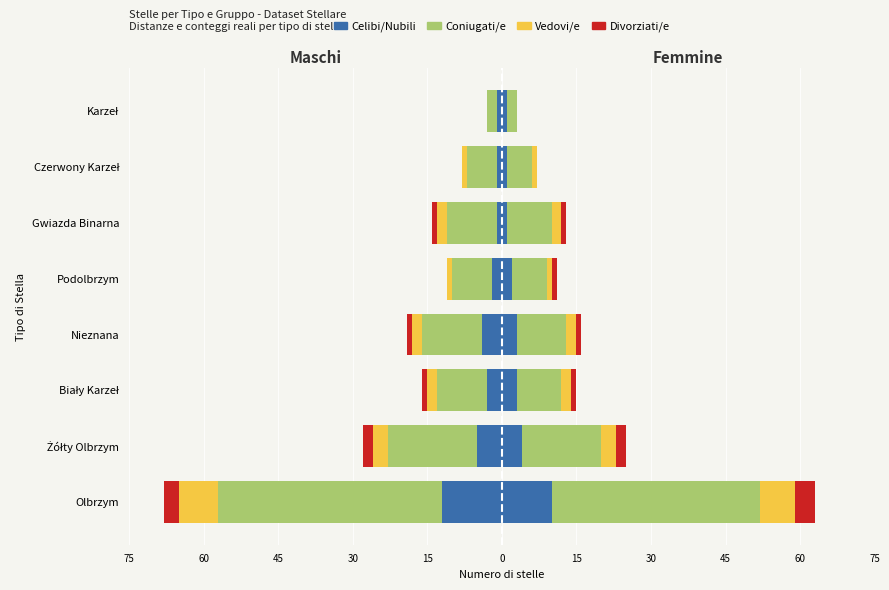

Between Olbrzym and Czerwony Karzeł, which series saw the biggest shift?

Coniugati/e